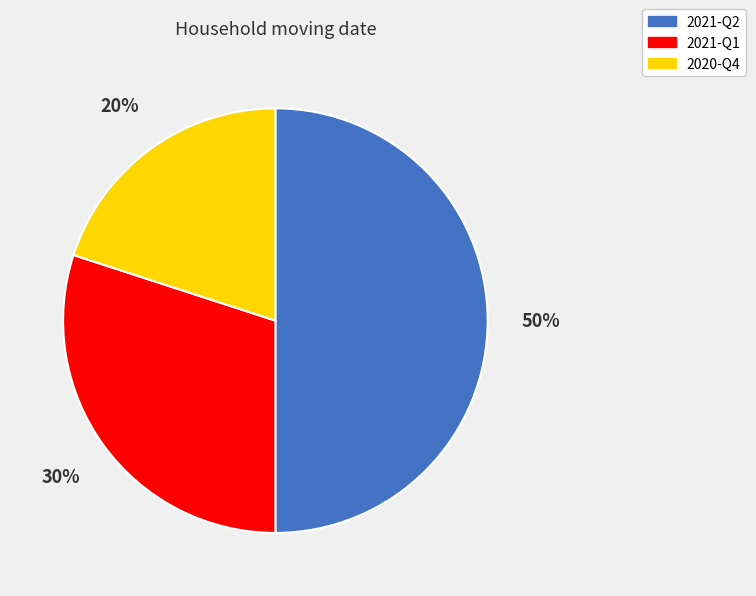

Between 2020-Q4 and 2021-Q2, which is larger?

2021-Q2